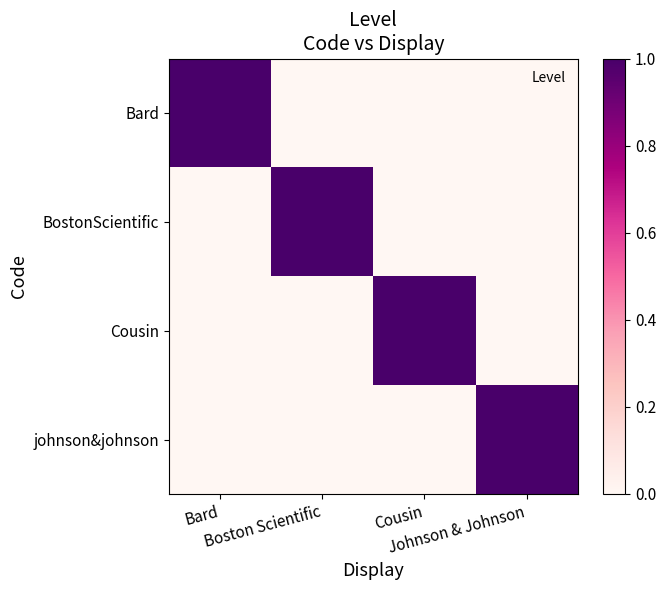

Which series has the largest range (max minus min)?

Bard